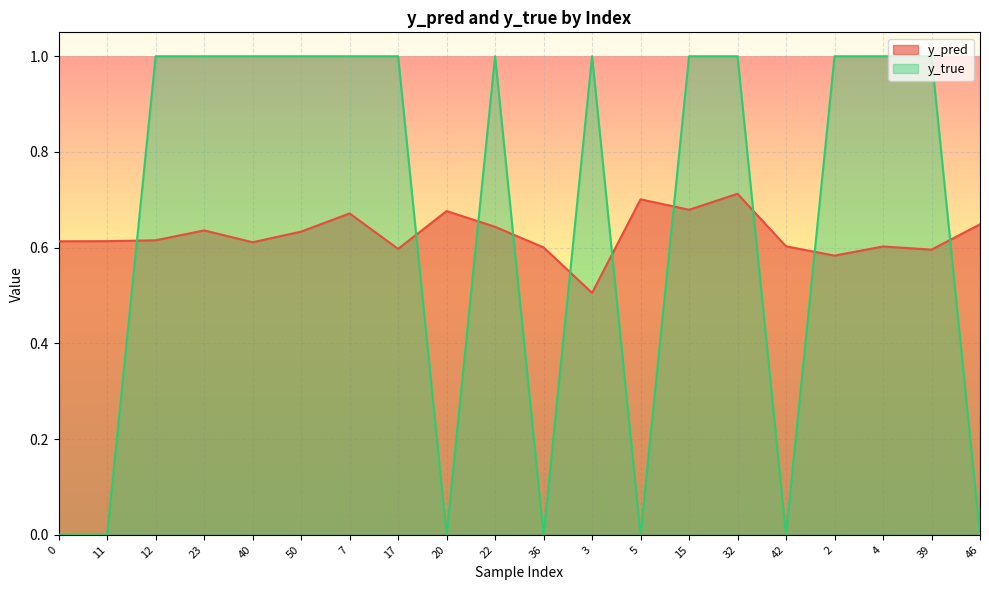

The value of y_pred at 2 is 0.6. True or false?

True